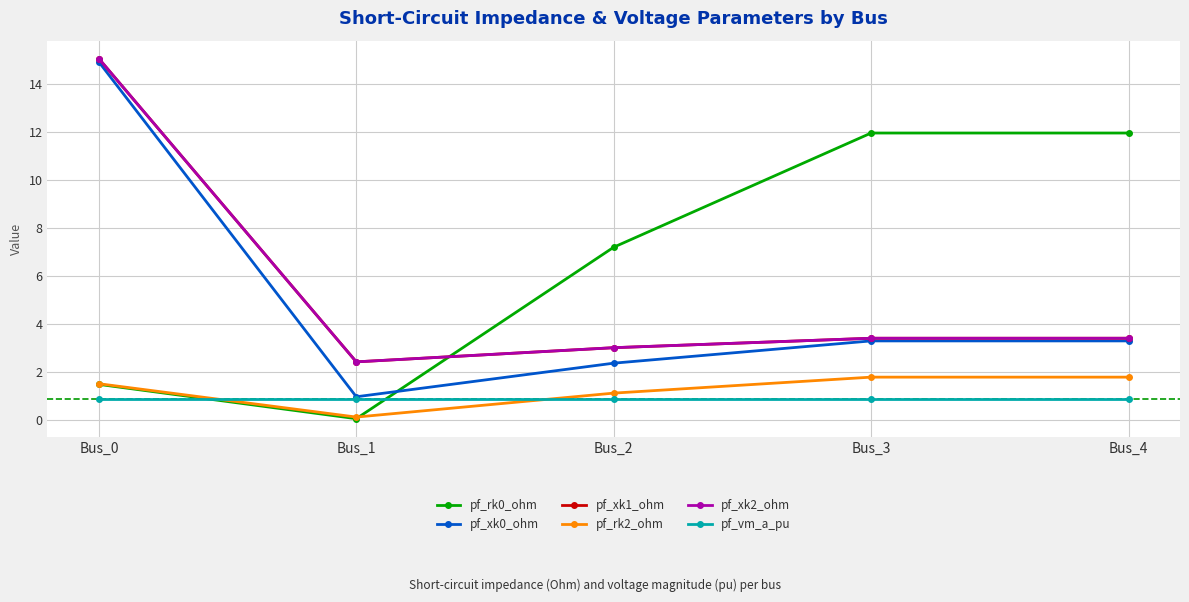

What is the value of the pf_rk2_ohm point at the 3rd from the left?

1.1